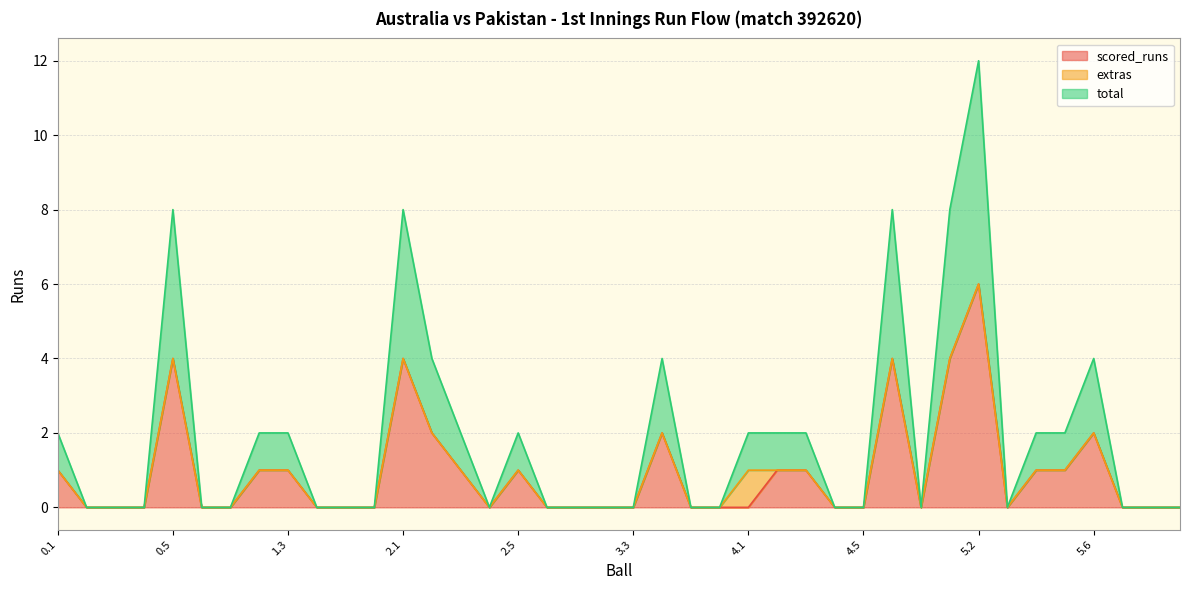

What is the total value across all series at 0.1?

2